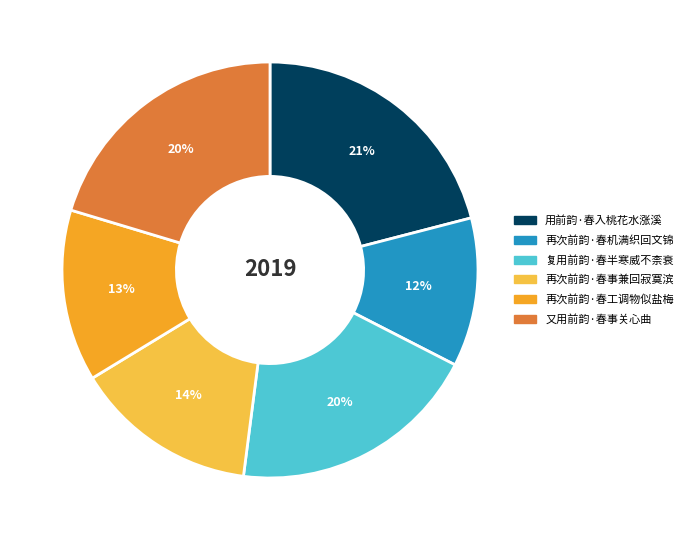

Which category has the smallest portion of the pie?

再次前韵·春机满织回文锦